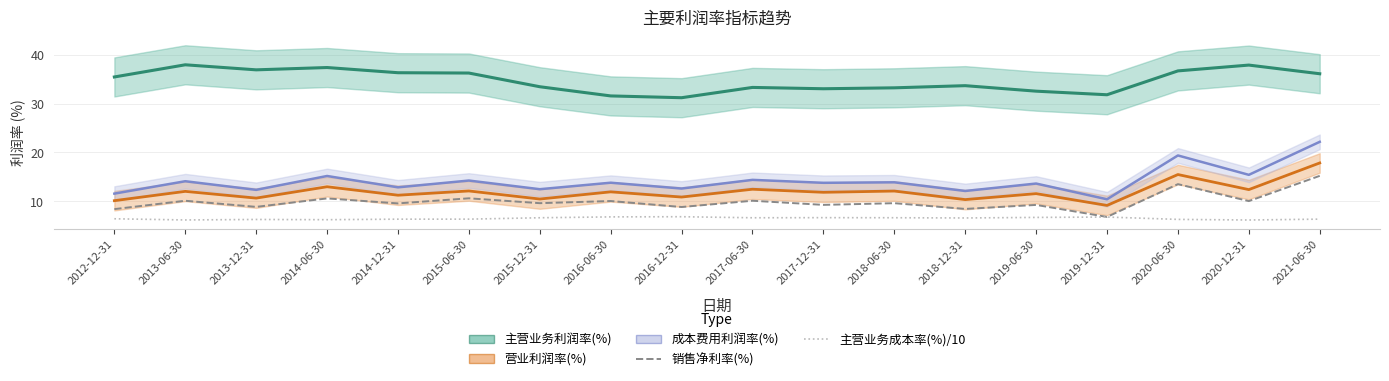

How many interior local valleys does the 成本费用利润率(%) series have?

8